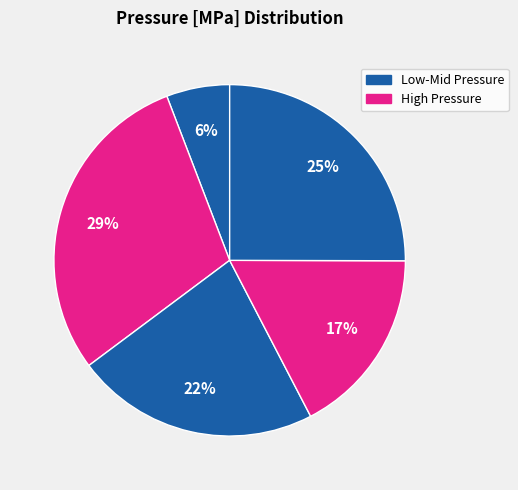

How many segments does this pie chart have?

5